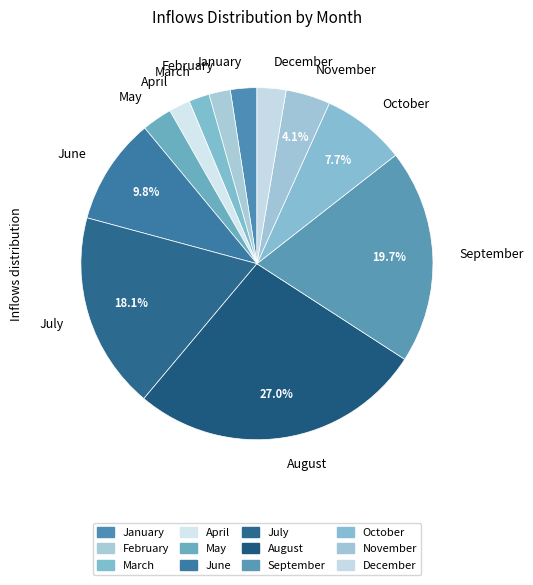

What is the largest slice in the pie chart?

August